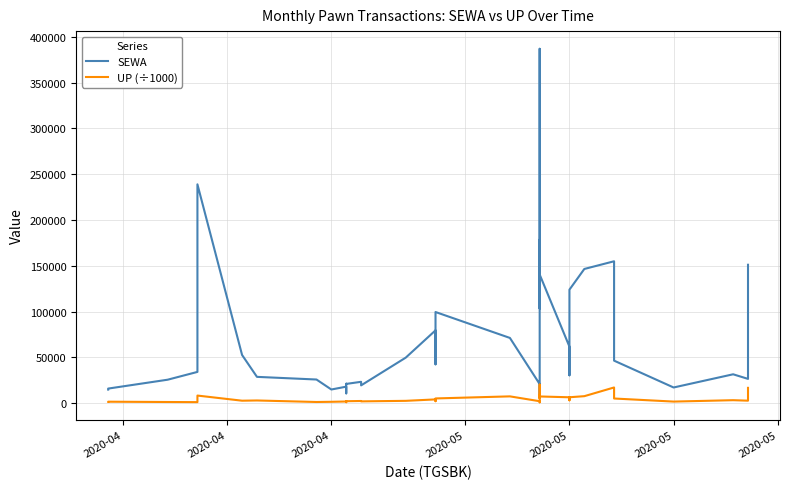

In UP (÷1000), how many points are higher than both neighbors (excluding endpoints)?

13